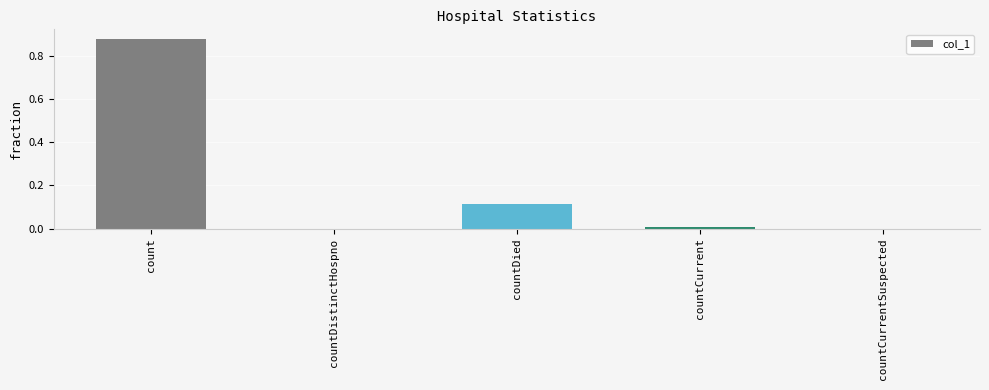

Between countDied and countCurrent, which is larger?

countDied